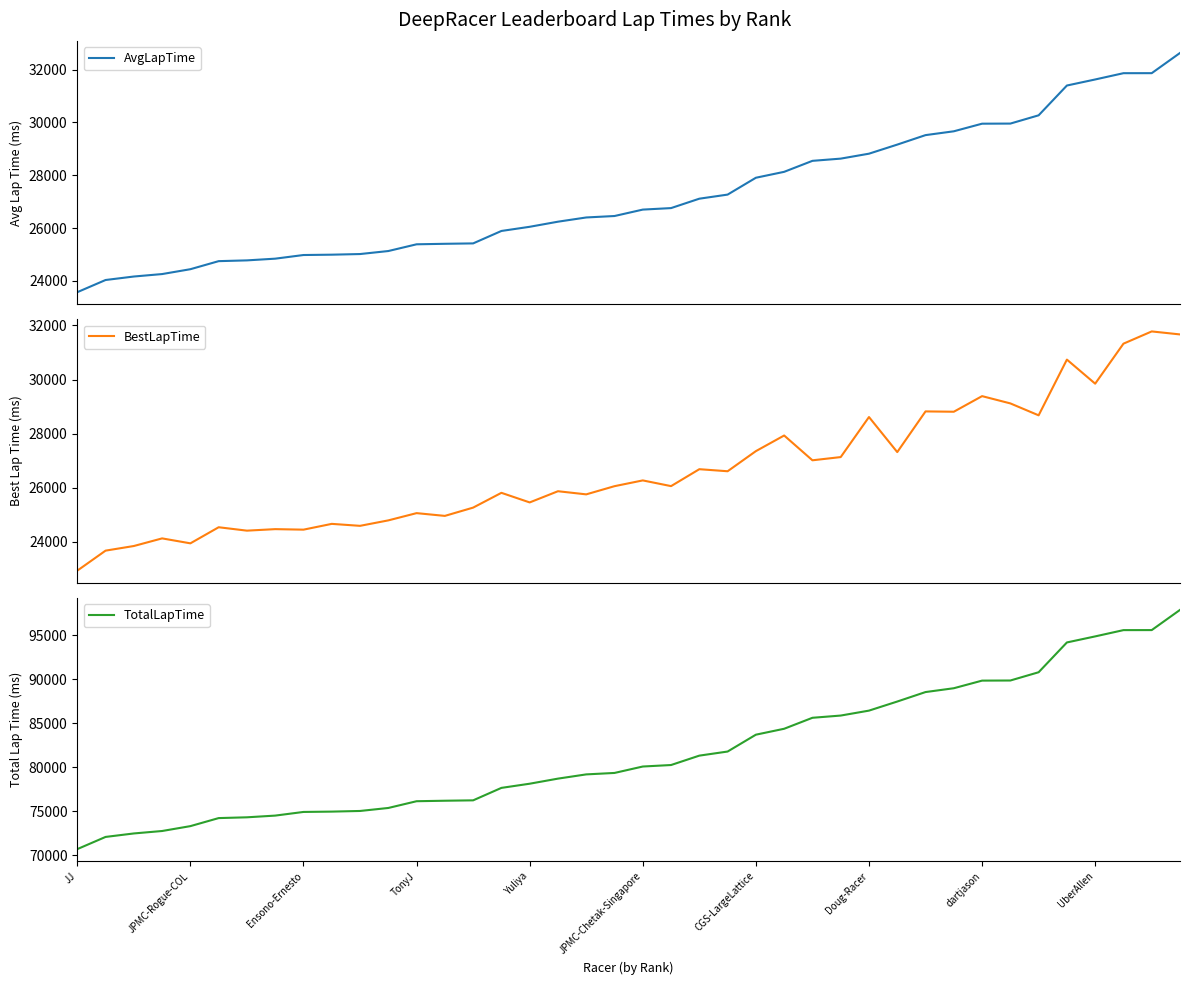

List the series in order of their peak value, highest first.

TotalLapTime, AvgLapTime, BestLapTime